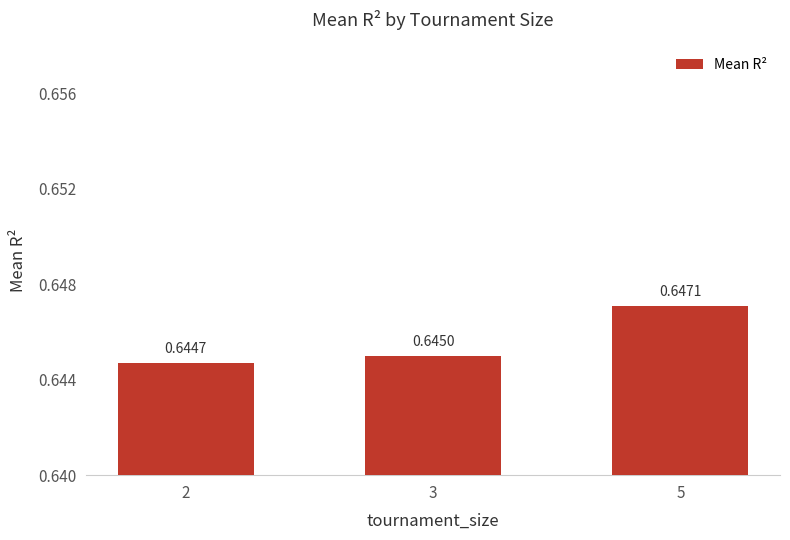

Which has a higher value, 2 or 5?

5